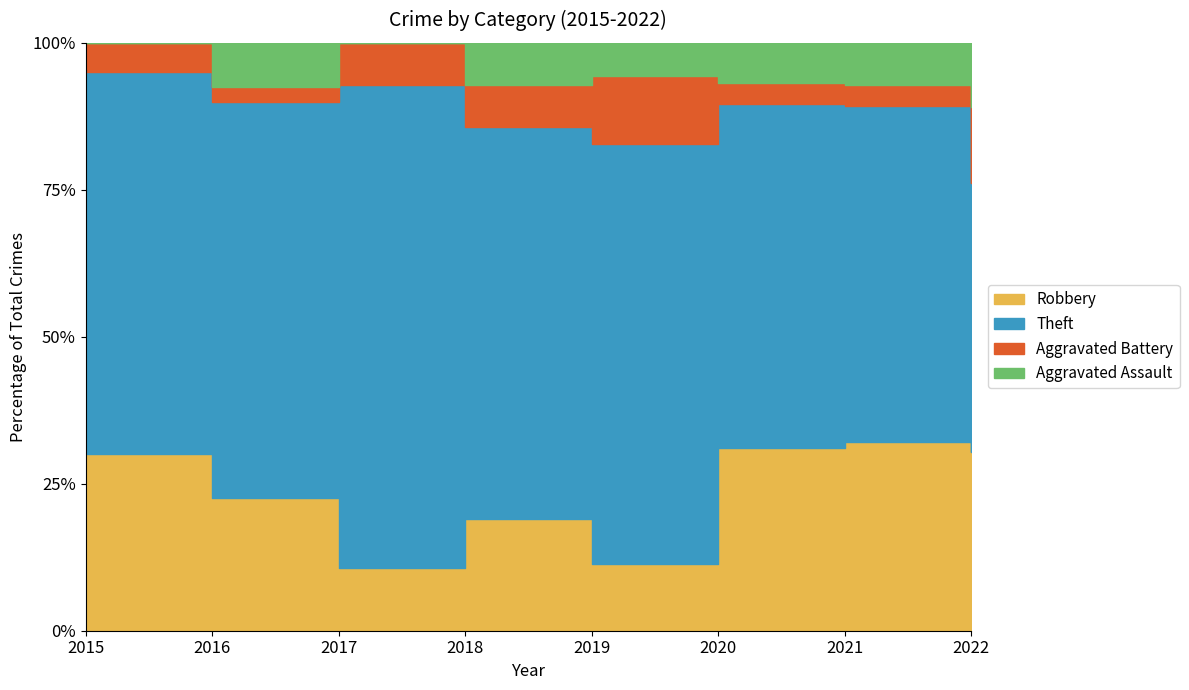

What are all the series names shown in the legend?

Robbery, Theft, Aggravated Battery, Aggravated Assault